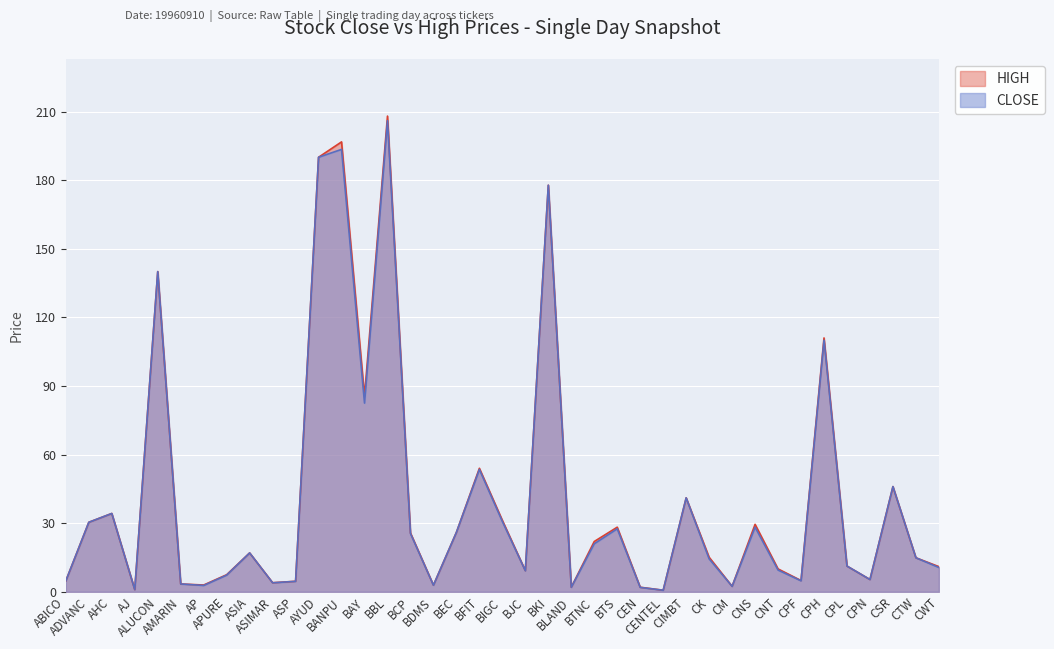

In CLOSE, how many points are higher than both neighbors (excluding endpoints)?

12